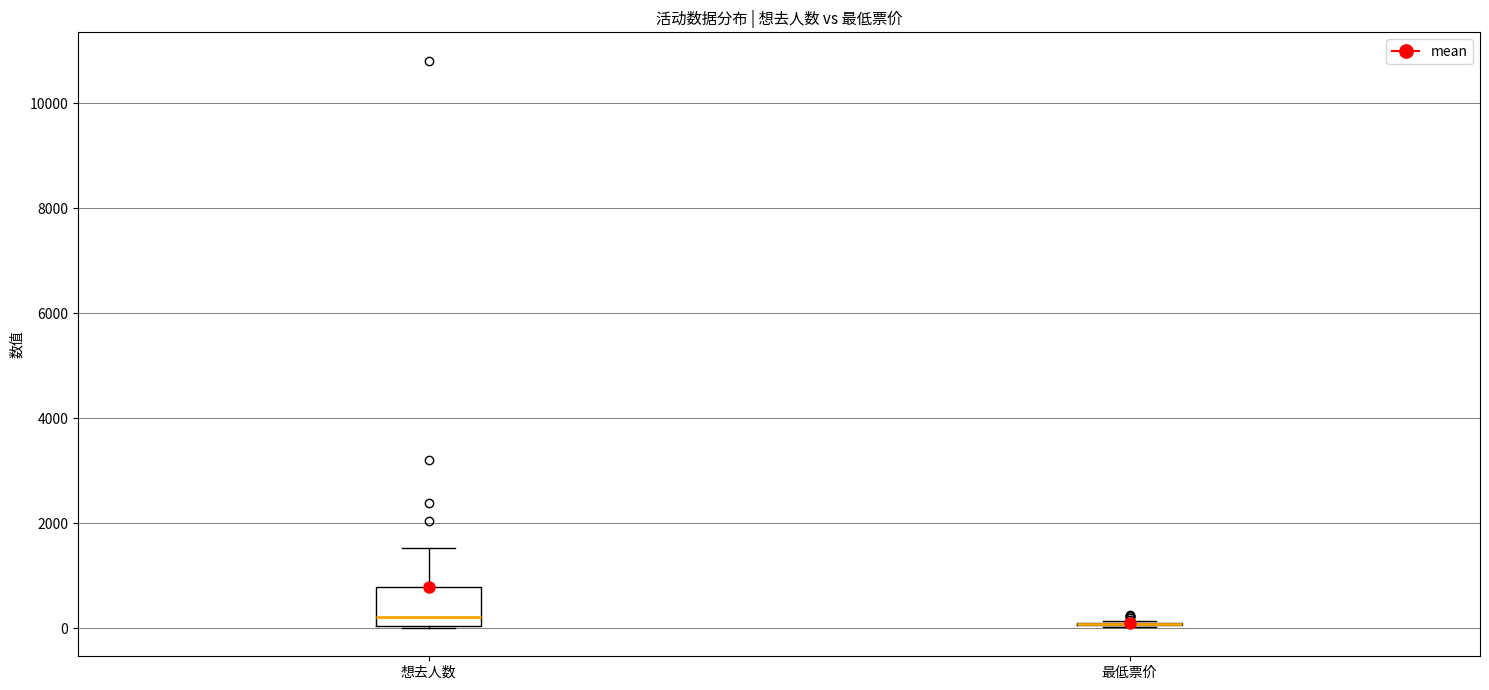

Reading left to right, read every box against the y-axis: the position of its median line, the range the box covers, and the ends of its whiskers. The values are not printed on the chart, so give them approximately, as read against the axis.

想去人数: median 200, box 0 to 800, whiskers 0 to 1600
最低票价: box collapsed to a line at 0, whiskers 0 to 200